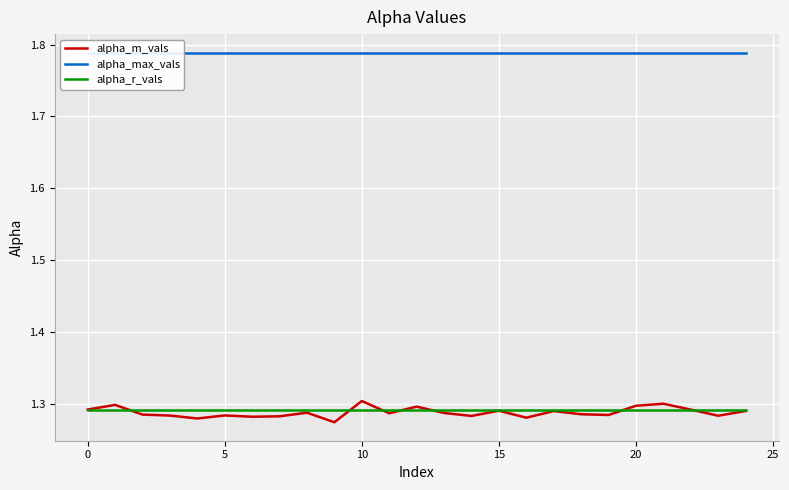

The value of alpha_m_vals at 13 is 0.5. True or false?

False